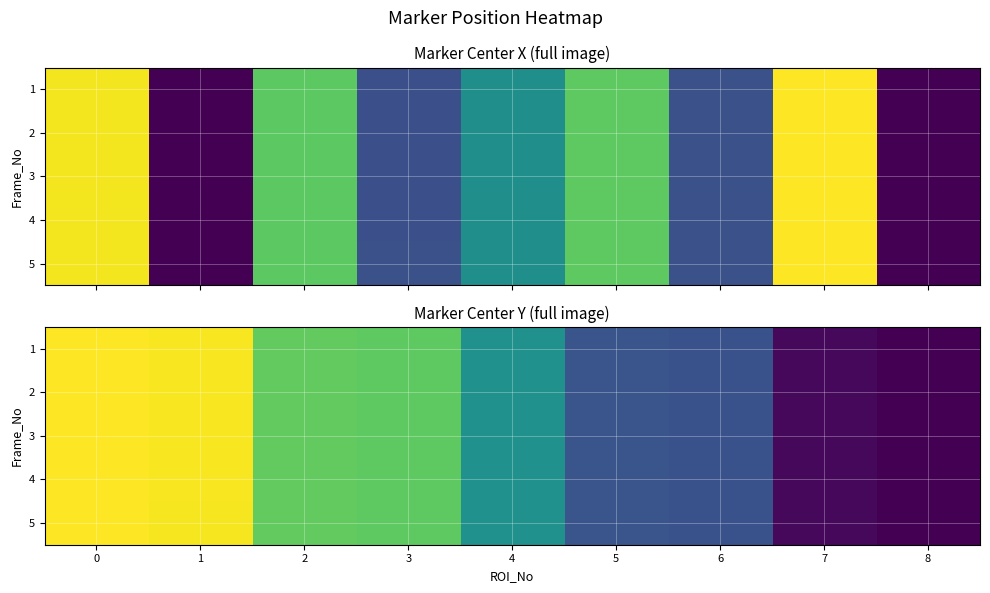

Is it true that 2 equals 40.4 at 8?

False